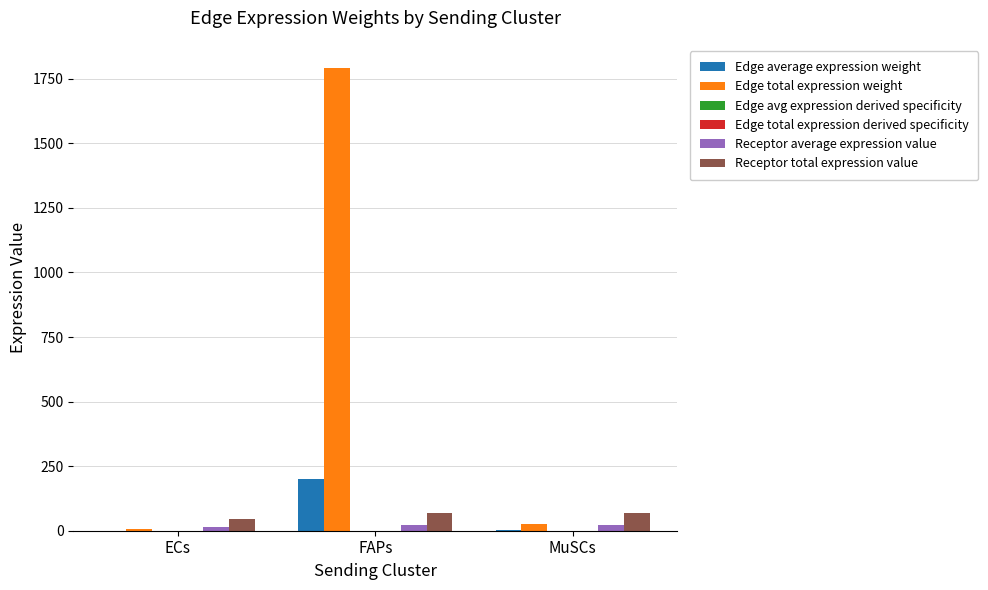

At which label is Edge total expression weight closest to 898?

MuSCs